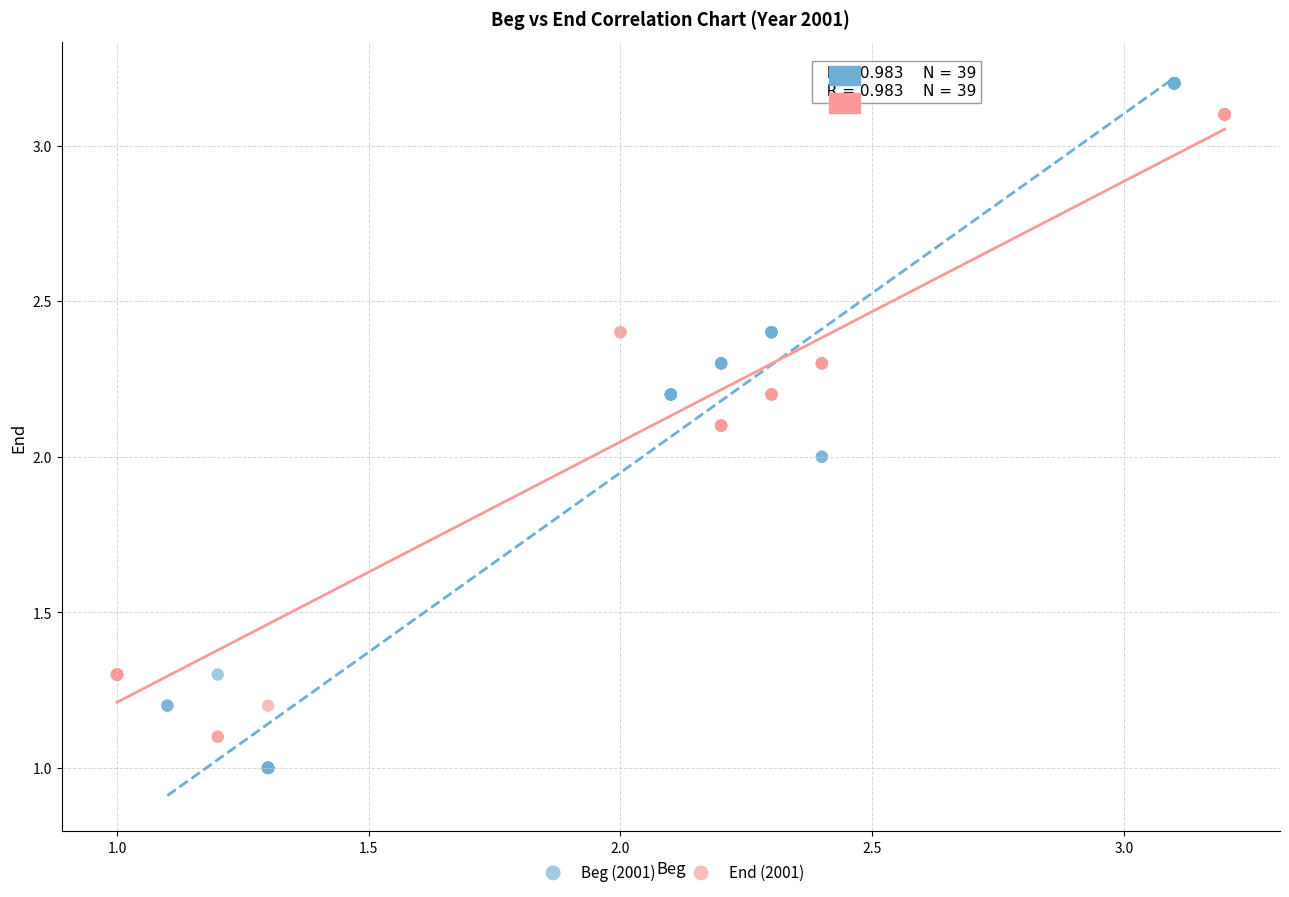

Which series has the largest Y range (max minus min)?

Beg (2001)